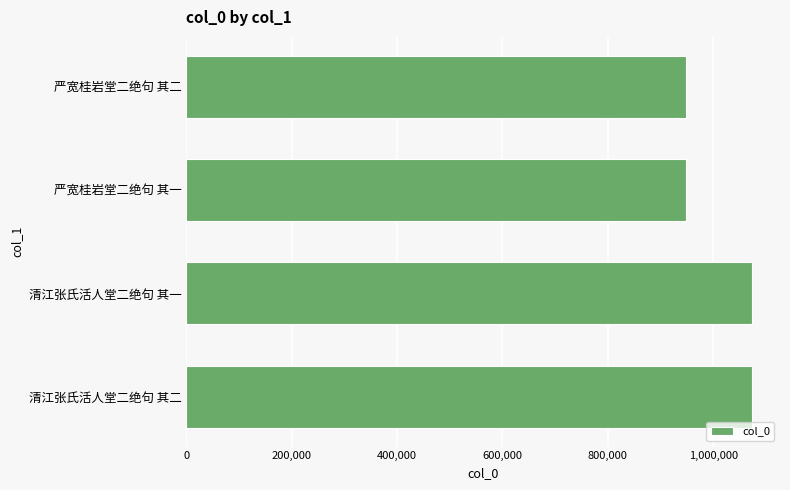

Is it true that the value at 严宽桂岩堂二绝句 其二 is 338874?

False